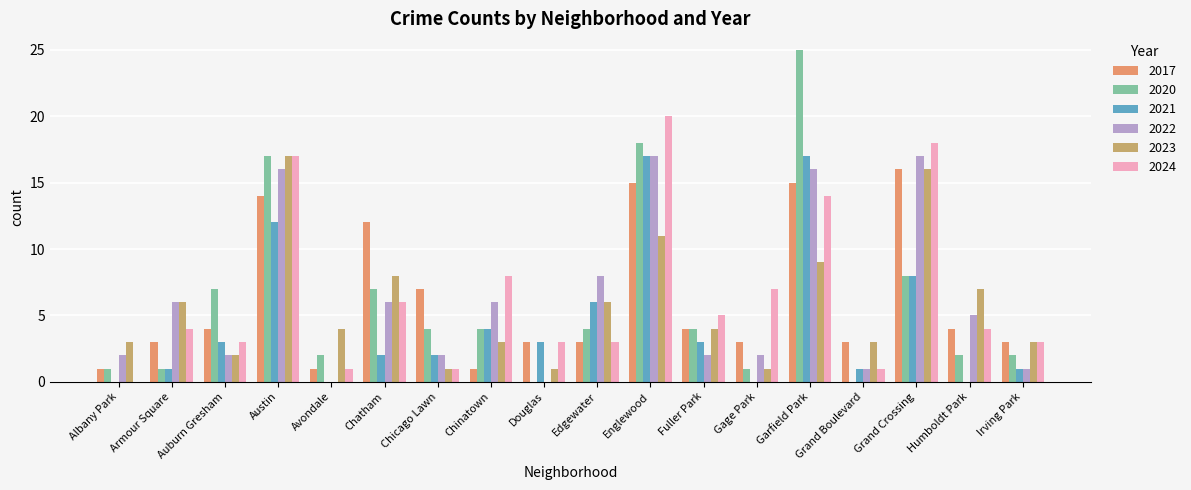

At which category does the chart reach its peak across all series?

Garfield Park